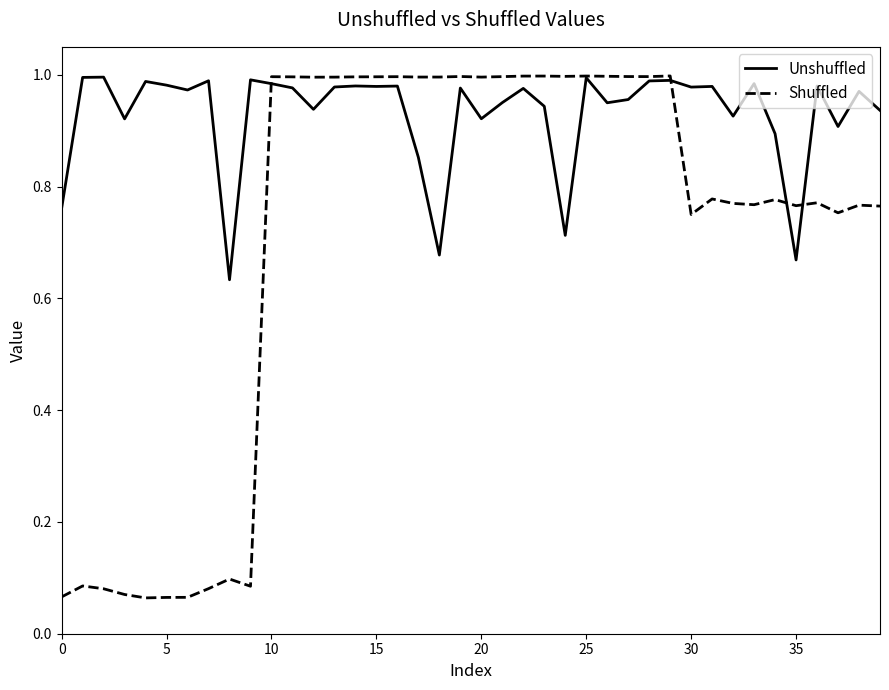

Which series has the largest total across all categories?

Unshuffled